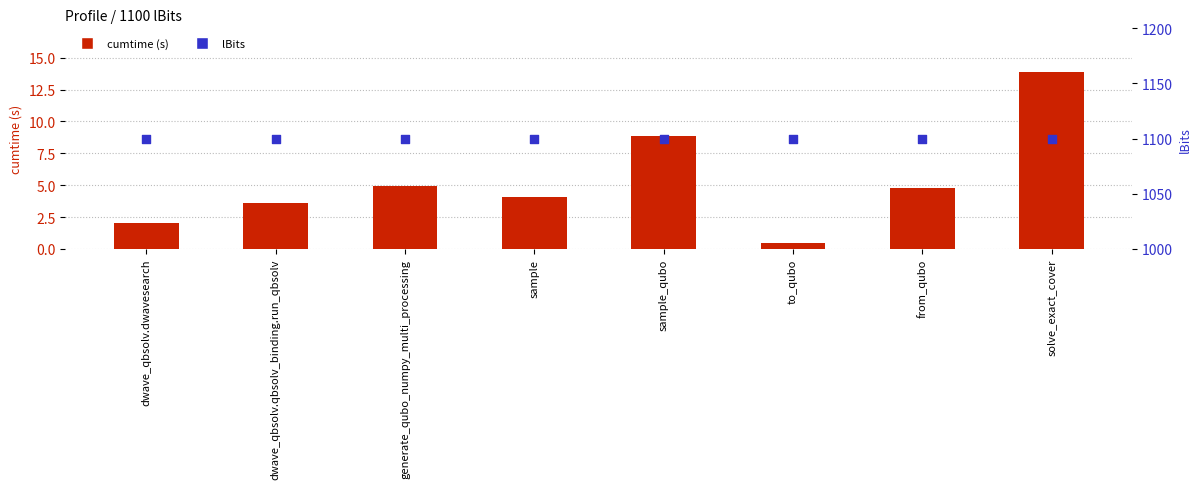

What are all the series names shown in the legend?

cumtime (s), lBits